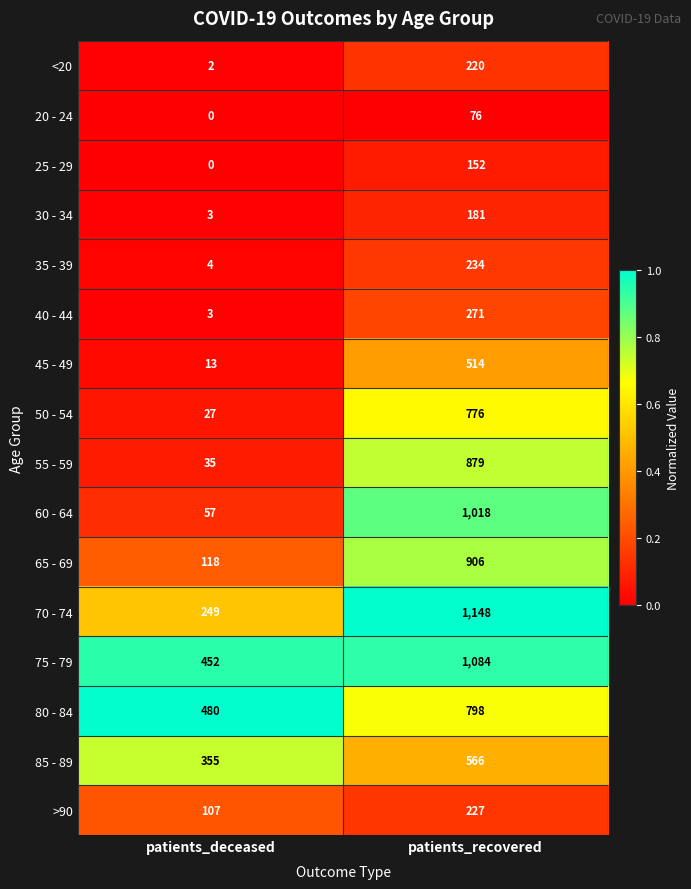

Count the number of data series in this chart.

16